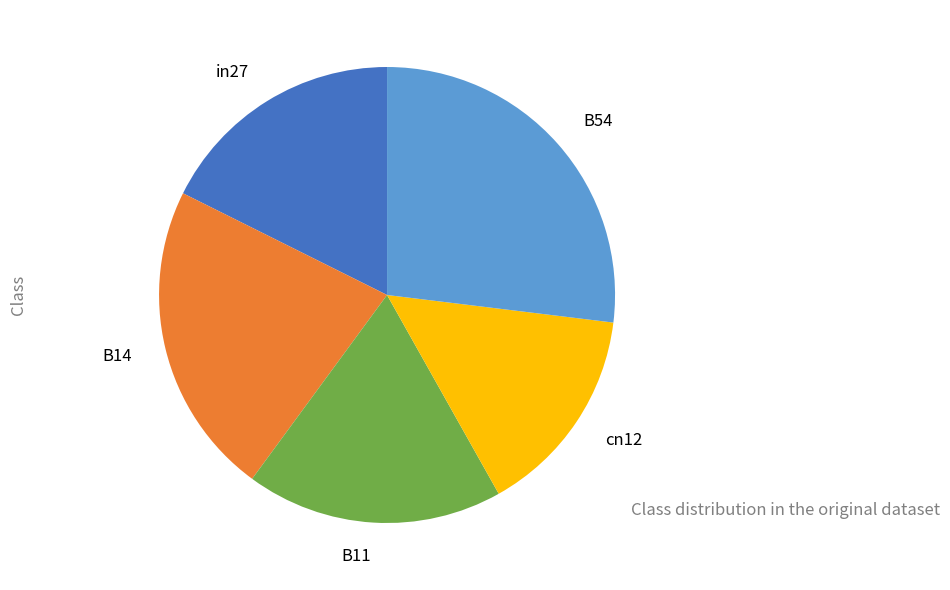

Rank the categories by value from lowest to highest.

cn12, in27, B11, B14, B54